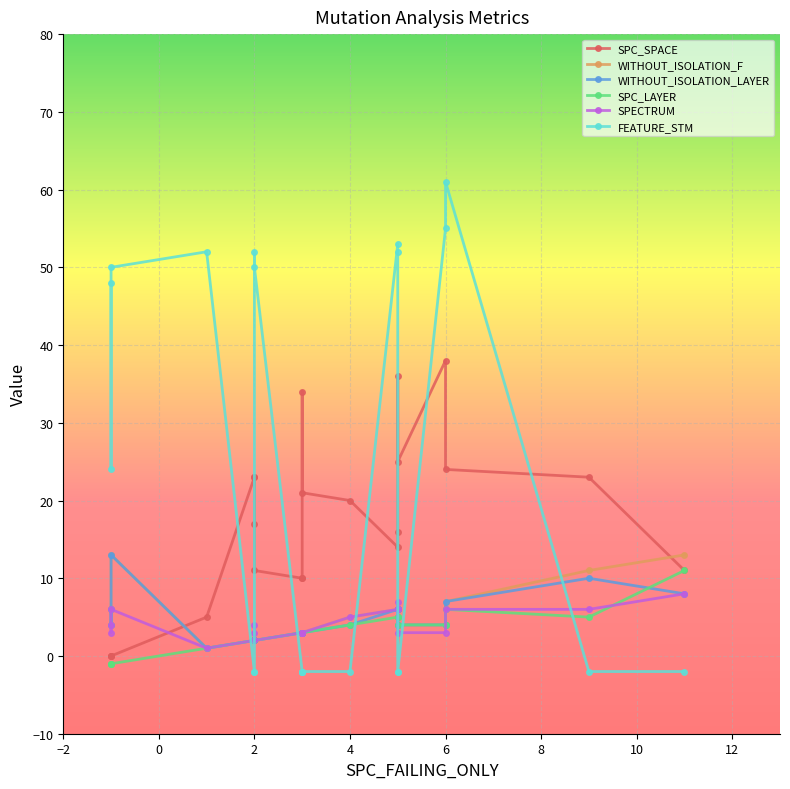

Which series has the largest total across all categories?

FEATURE_STM